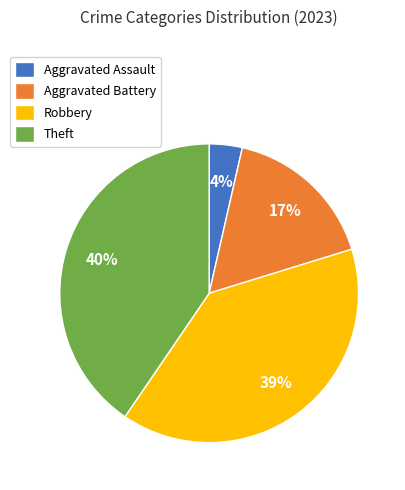

True or false: Robbery accounts for 39% of the total.

True